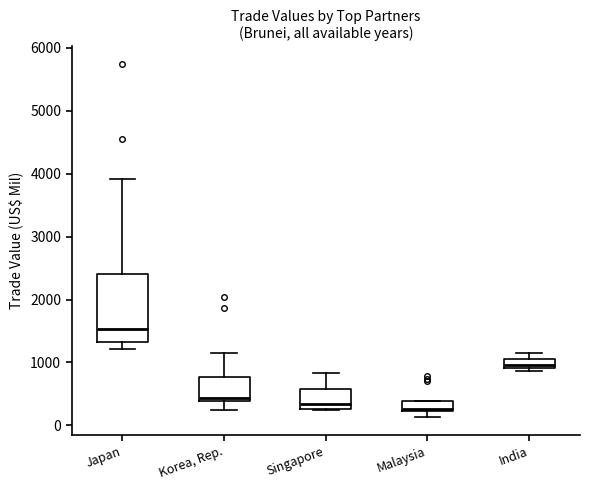

Which box's median line is the highest?

Japan